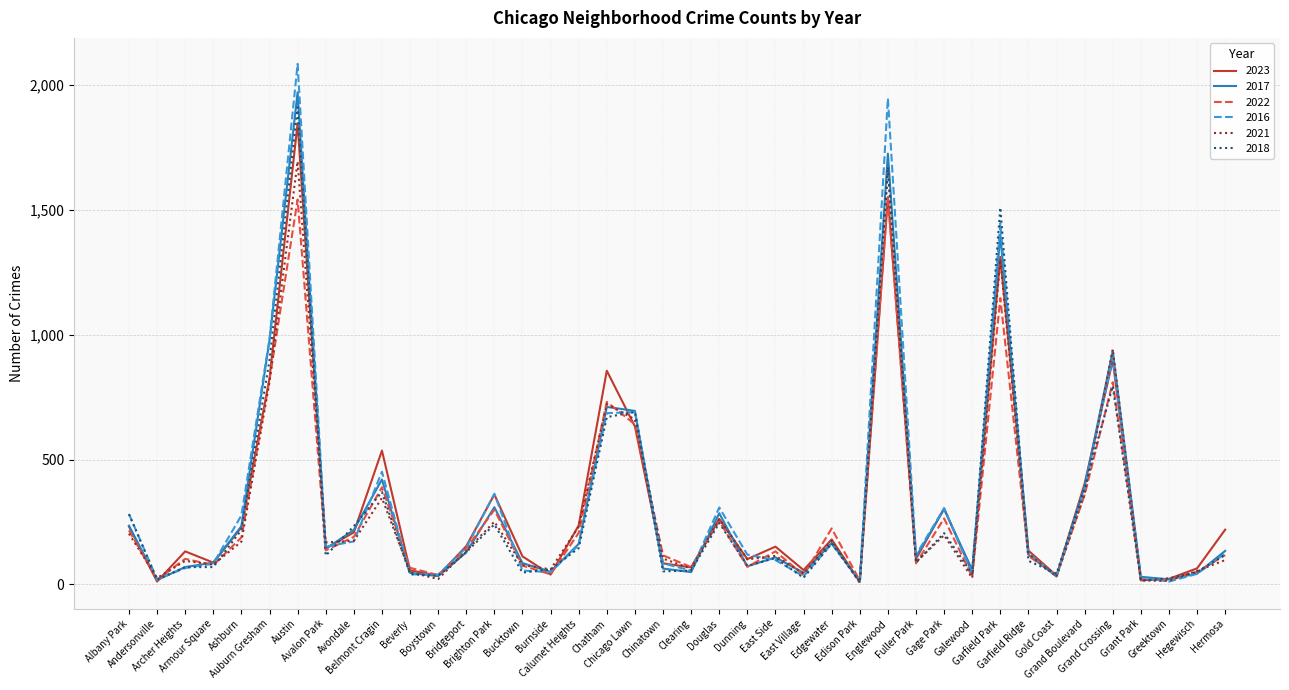

What are all the series names shown in the legend?

2023, 2017, 2022, 2016, 2021, 2018